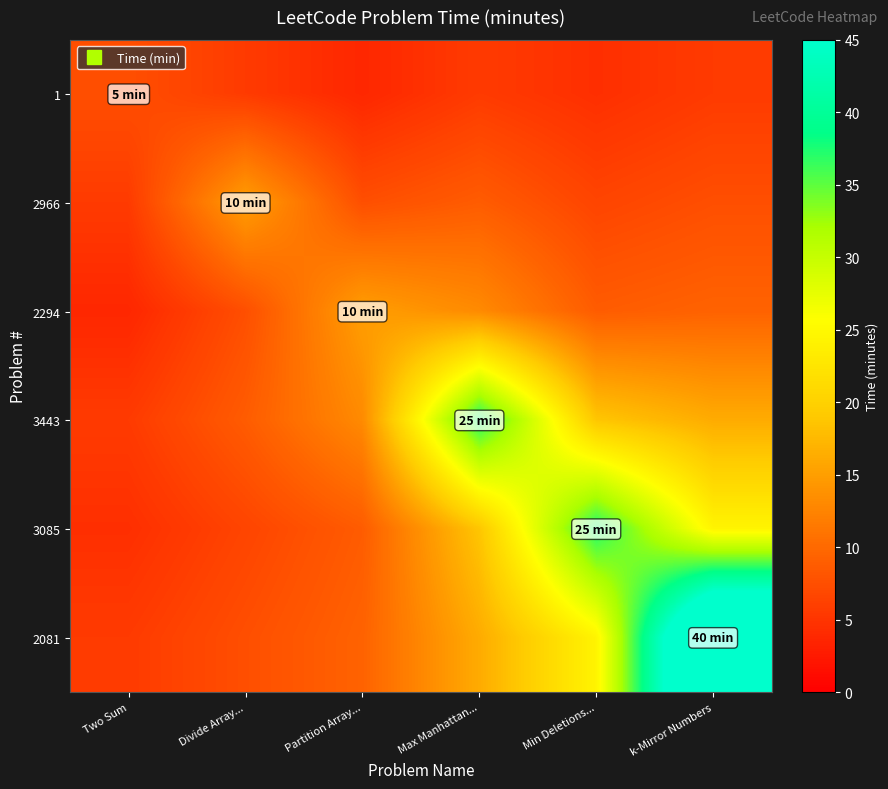

Between Two Sum and Partition Array..., which is larger?

Two Sum